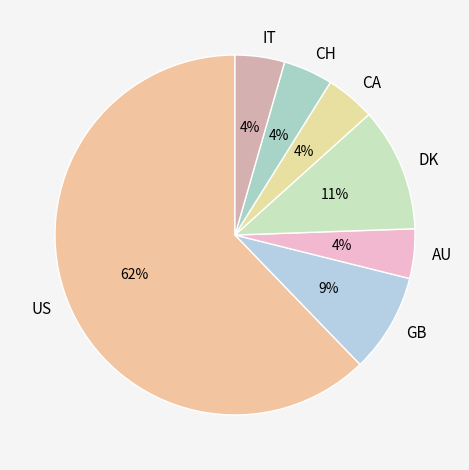

Is the sum of AU and IT greater than half?

No